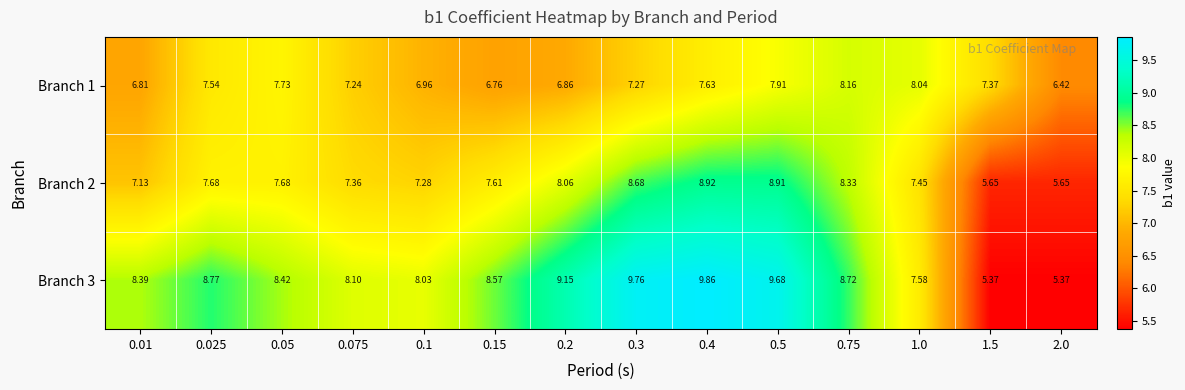

Is the value of Branch 2 at 0.05 greater than the value of Branch 3 at 0.01?

No